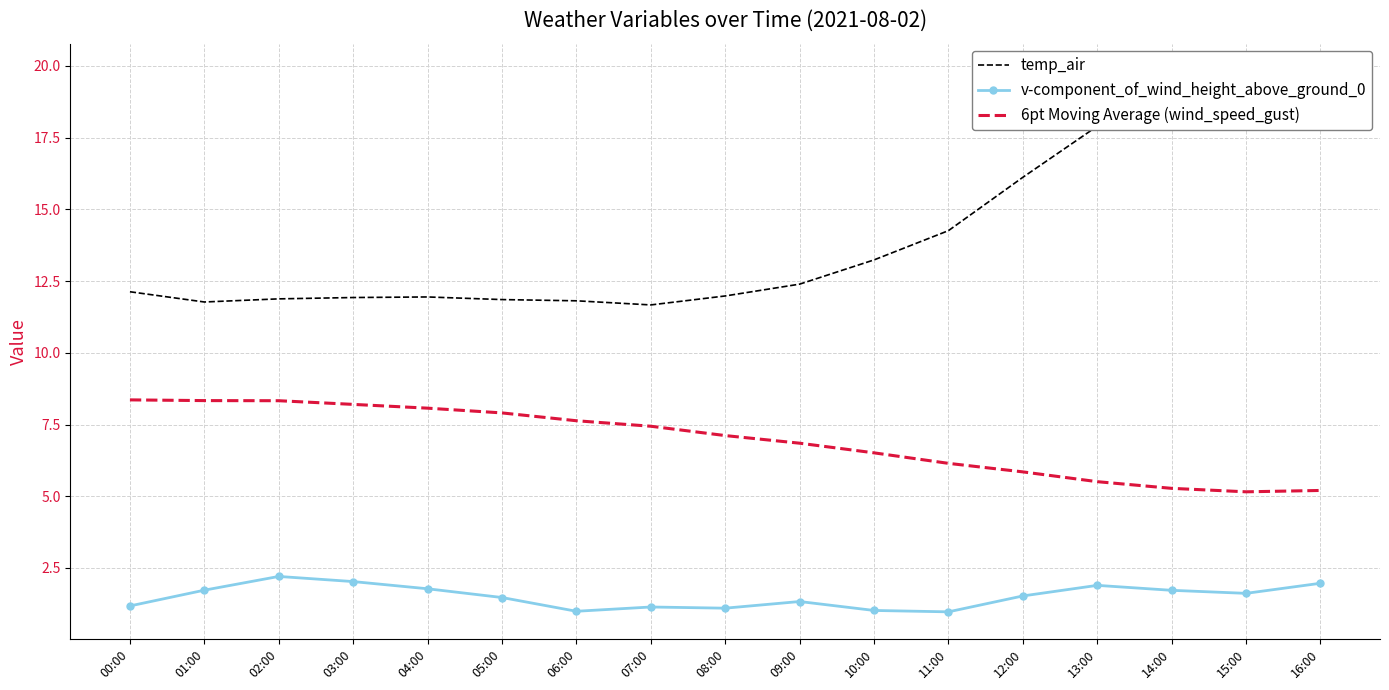

What is the maximum value for 6pt Moving Average (wind_speed_gust)?

8.4